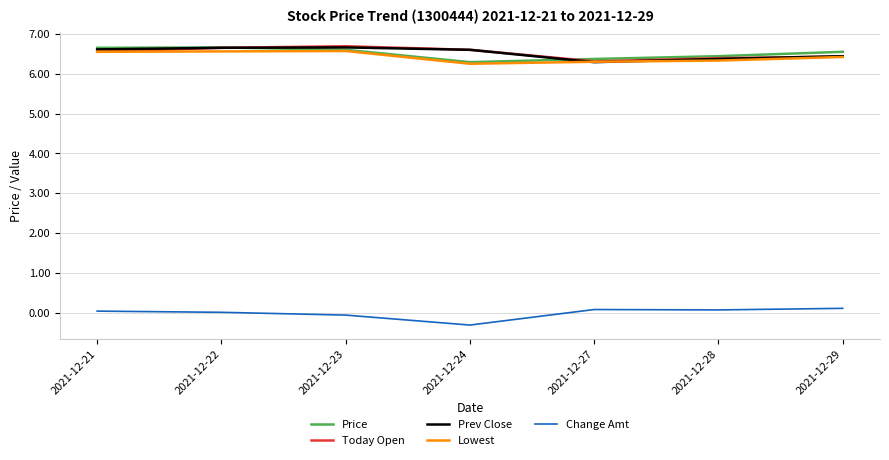

At which category does the chart reach its minimum across all series?

2021-12-24